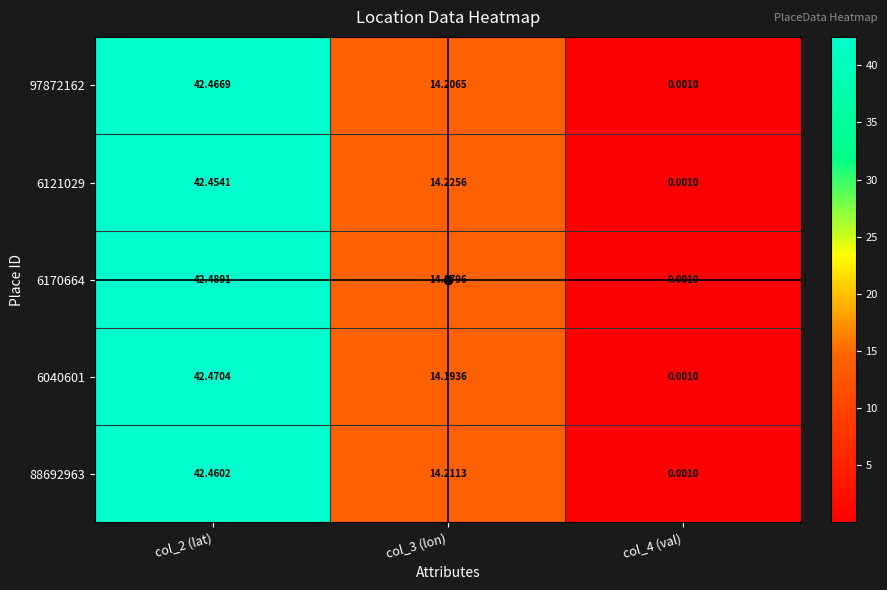

At which category is the sum across all series the highest?

col_2 (lat)